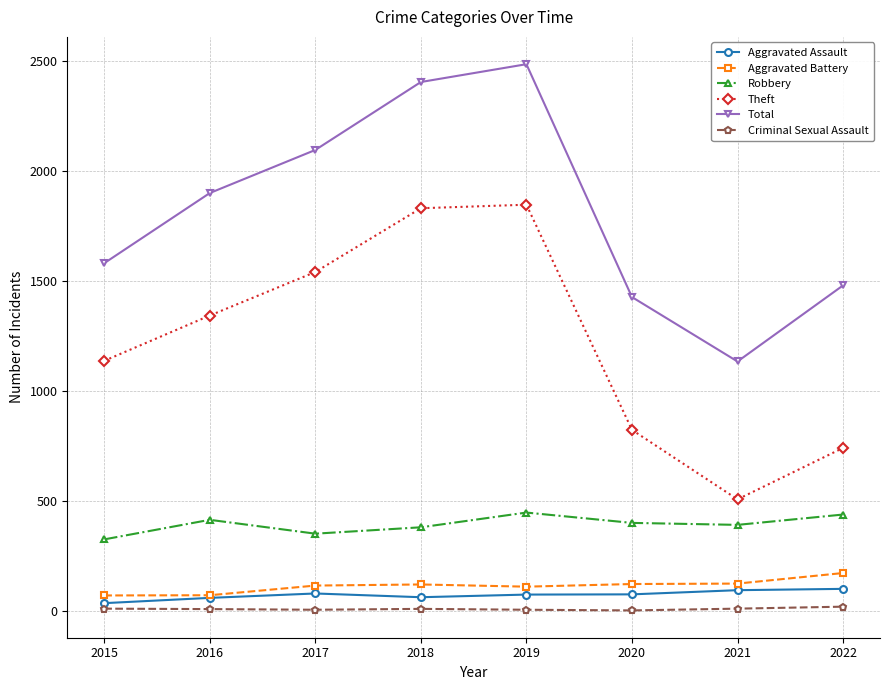

What is the maximum value shown in the chart?

2486